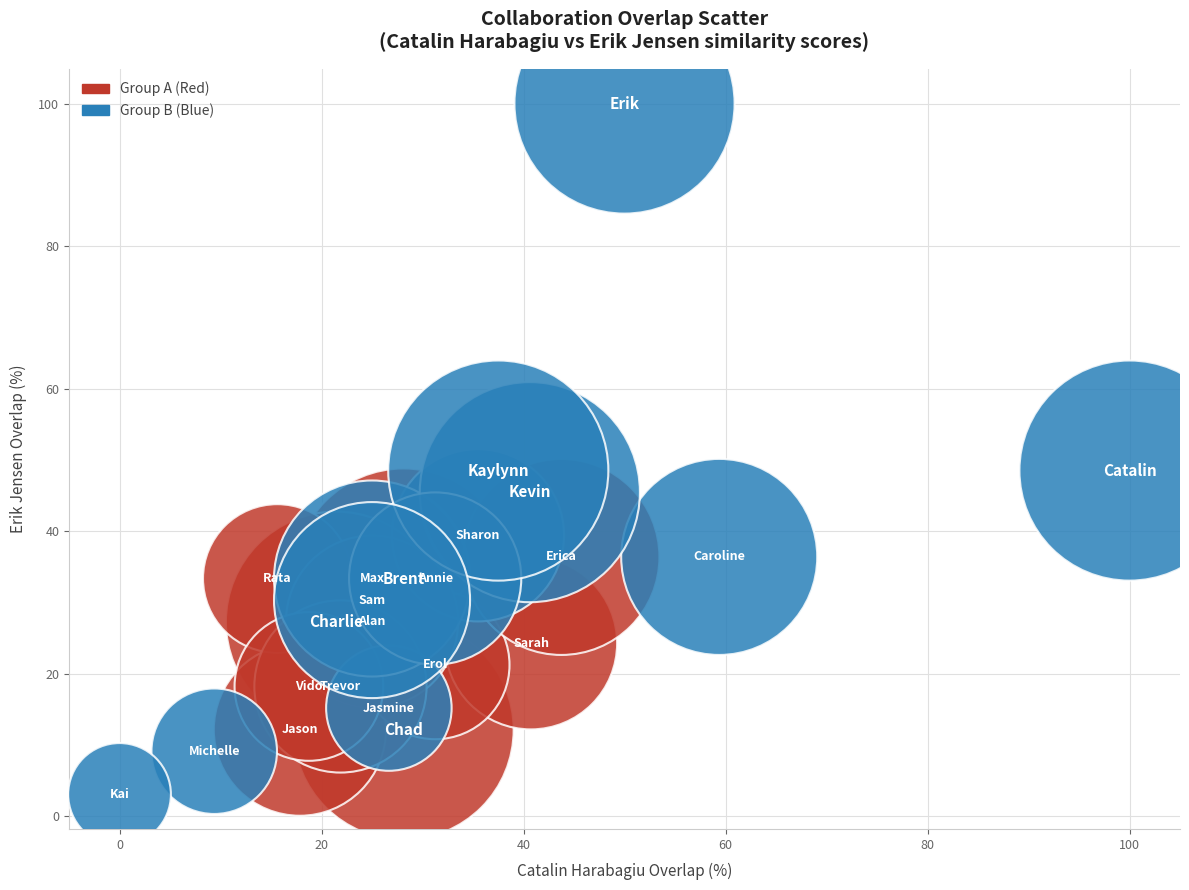

Which series contains the highest Y value?

Group B (Blue)